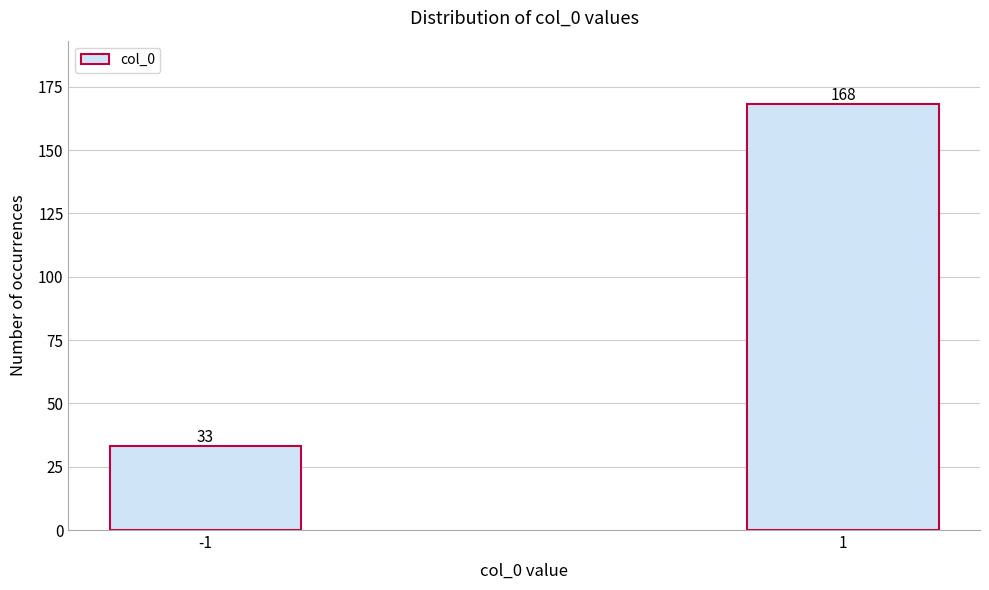

Reading left to right, what are all the values shown in this chart?

33	168